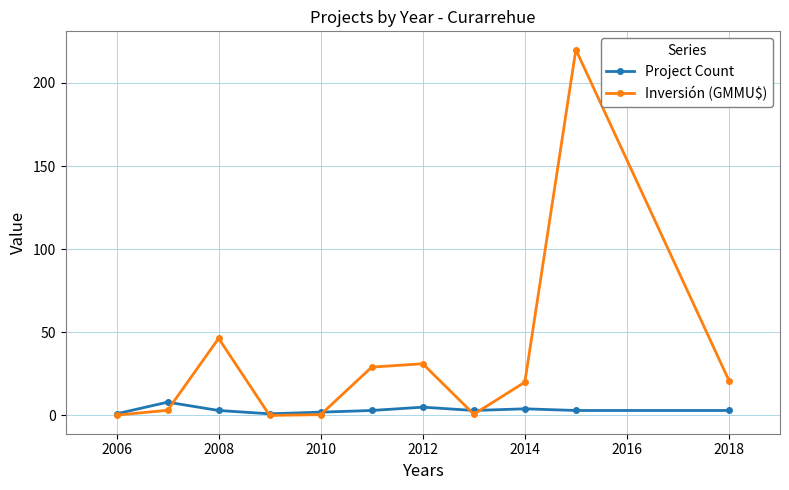

How many interior local peaks does the Inversión (GMMU$) series have?

3